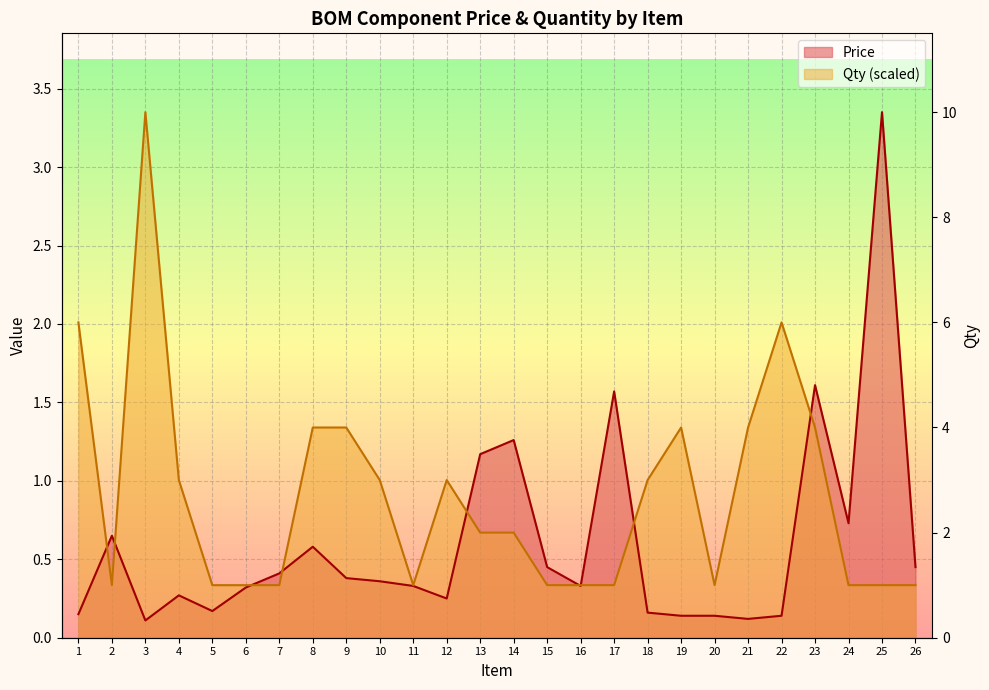

The Qty series shows 1.9 at 9. True or false?

False